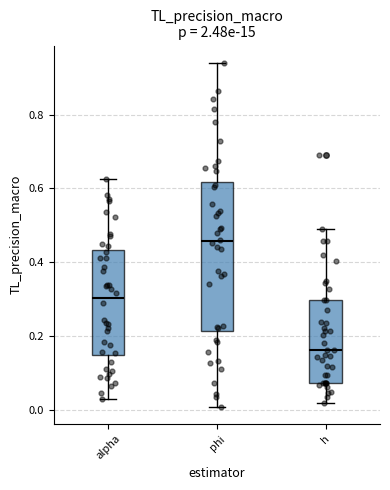

Reading left to right, transcribe this box plot: for each box, give where its median line is, the range the box spans, and where its two whiskers end, as read against the y-axis. The values are not printed on the chart, so give them approximately, as read against the axis.

alpha: median 0.30, box 0.14 to 0.44, whiskers 0.02 to 0.62
phi: median 0.46, box 0.22 to 0.62, whiskers 0.00 to 0.94
h: median 0.16, box 0.08 to 0.30, whiskers 0.02 to 0.50